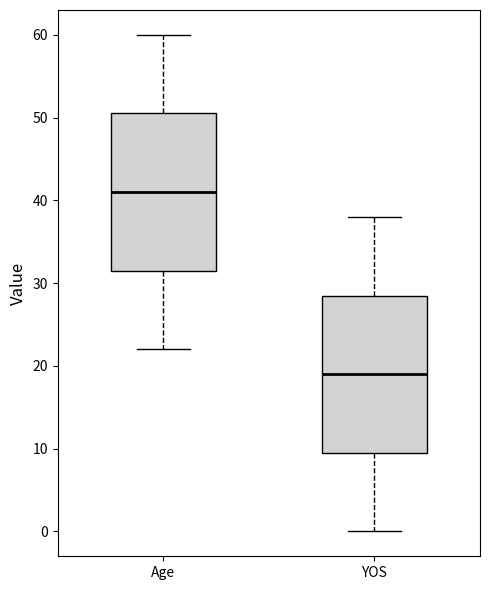

Where is the upper edge of the box for Age on the y-axis? The values are not printed on the chart, so give them approximately, as read against the axis.

51